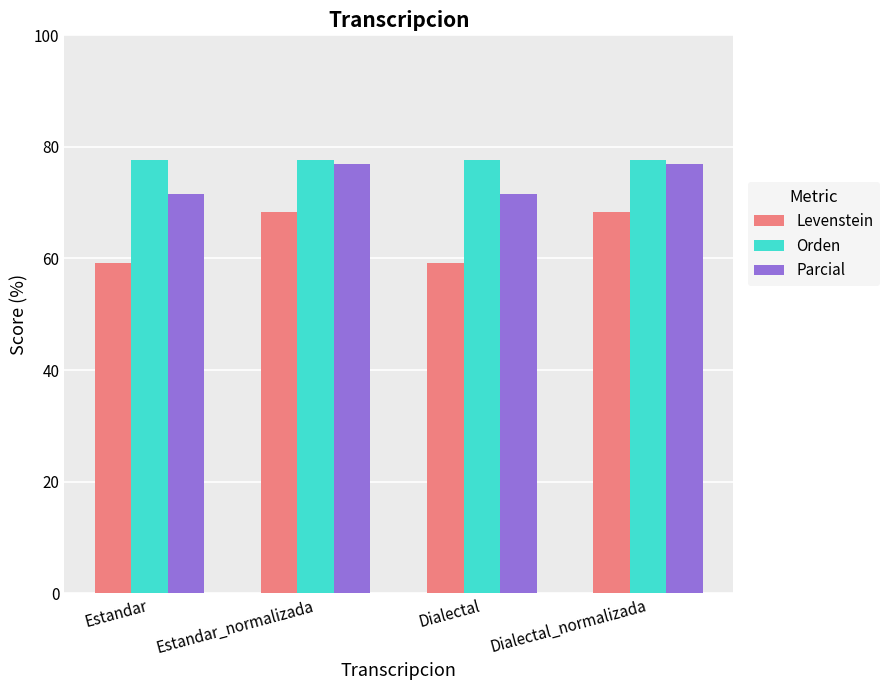

The Orden series shows 77.6 at Dialectal. True or false?

True